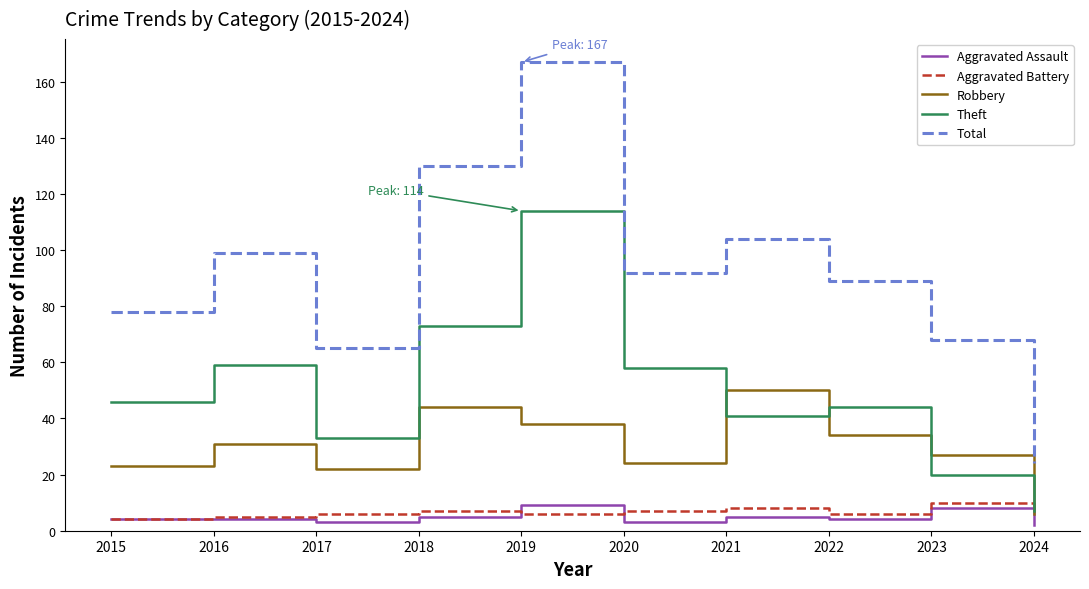

True or false: Total has a value of 24 at 2024.

True